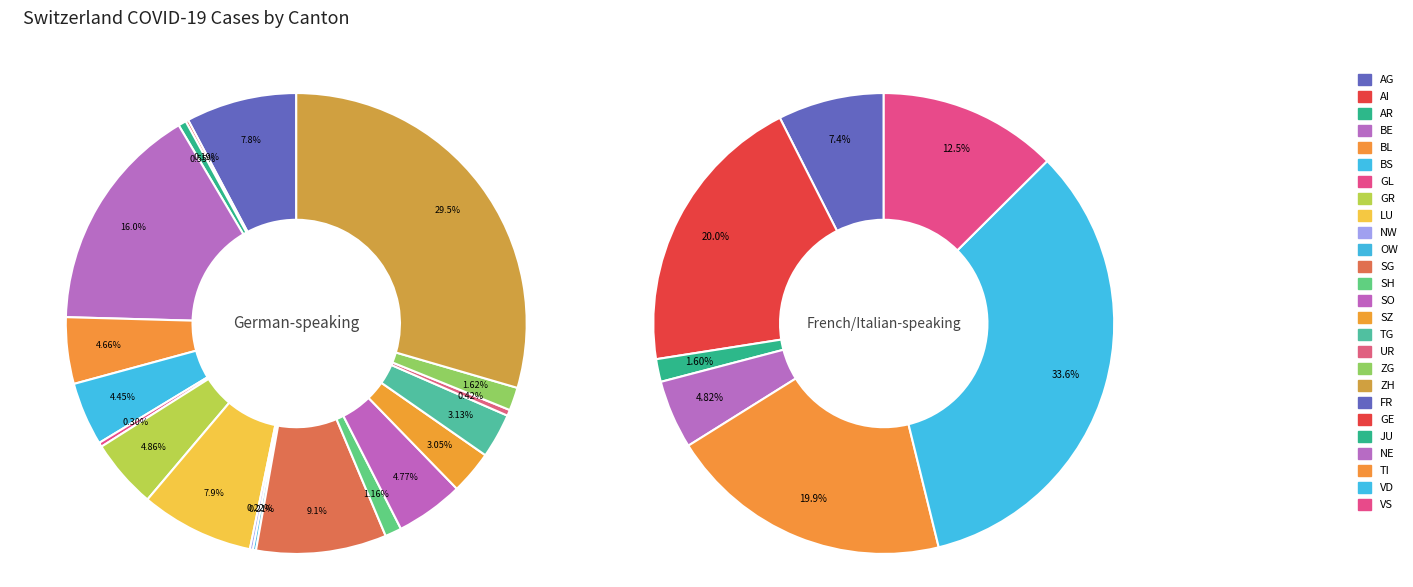

True or false: SO accounts for 15% of the total.

False